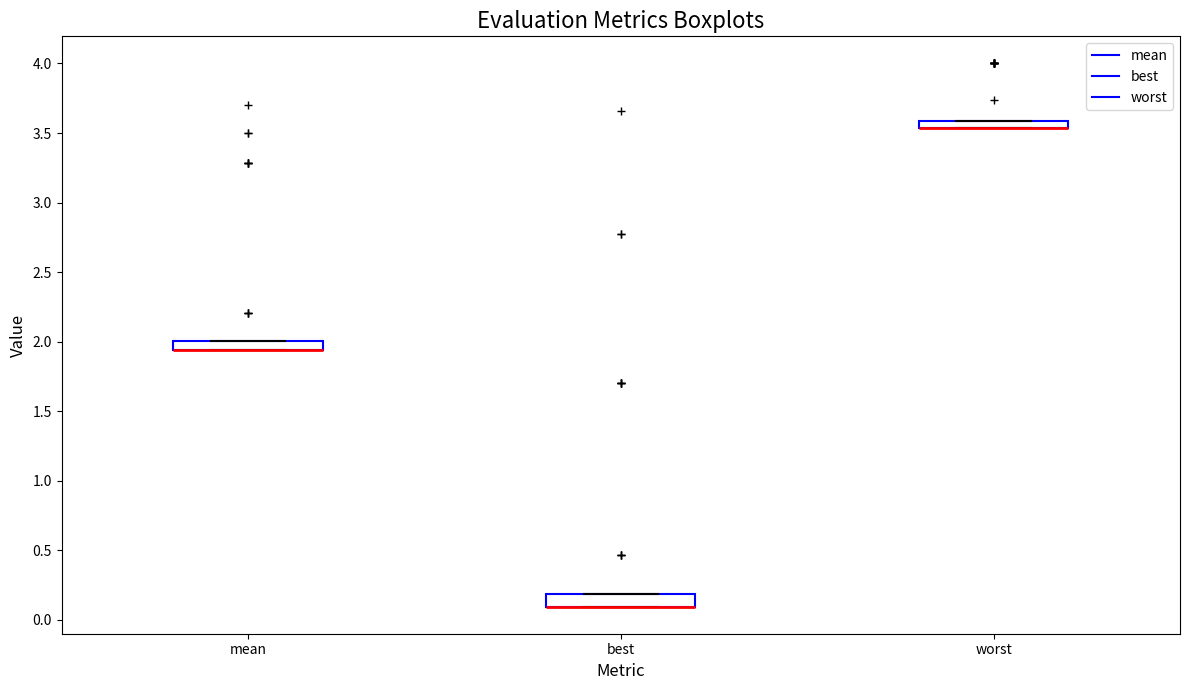

Where is the lower edge of the box for mean on the y-axis? The values are not printed on the chart, so give them approximately, as read against the axis.

1.95